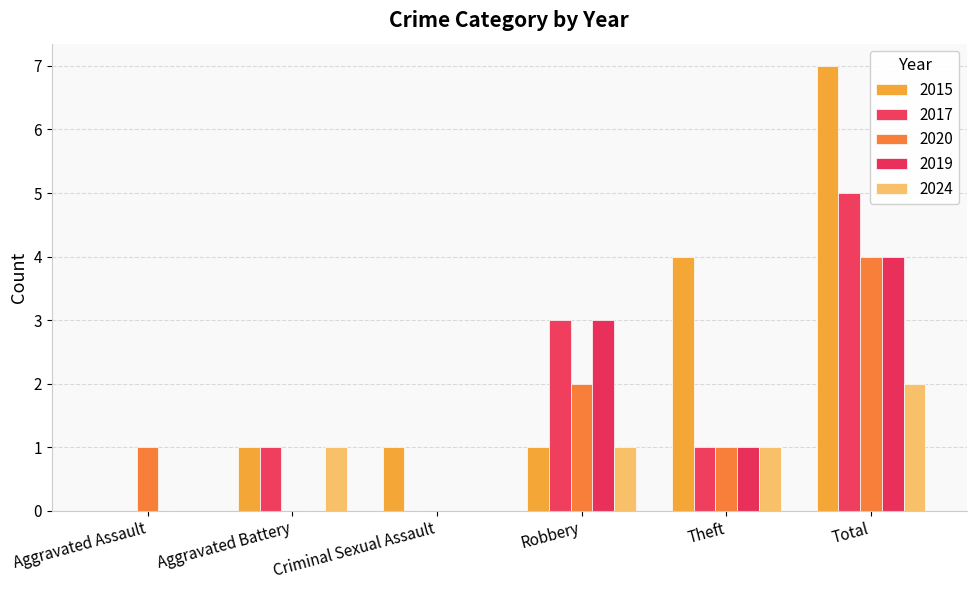

What is the total value across all series at Aggravated Battery?

3